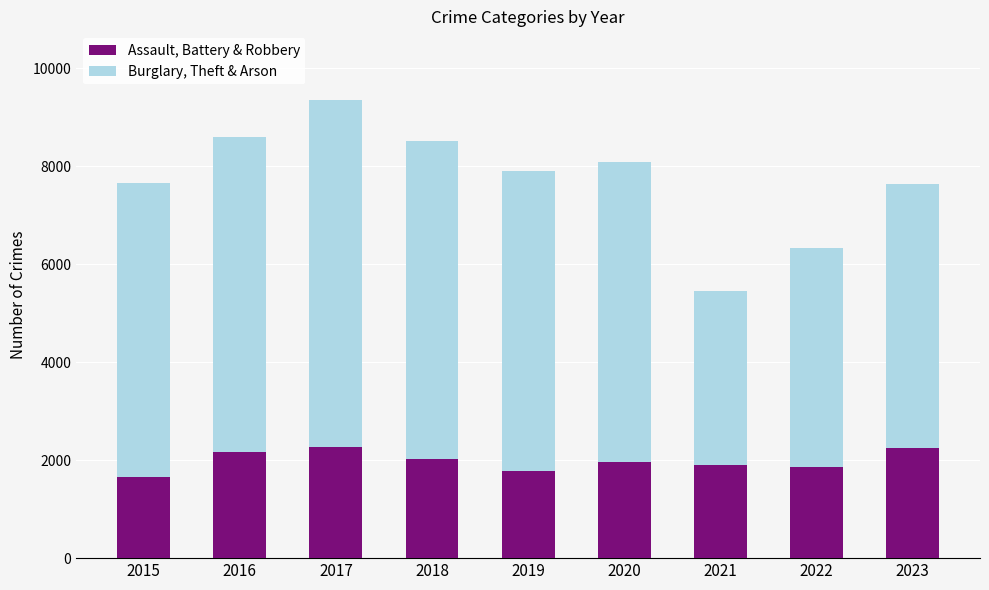

Is it true that Assault, Battery & Robbery equals 1777 at 2019?

True